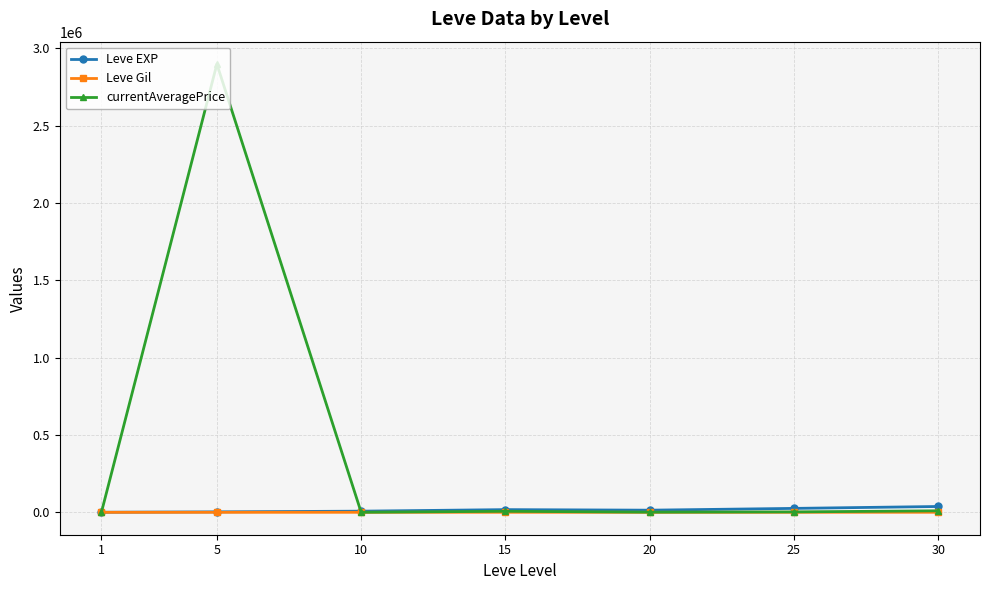

The Leve EXP series shows 3008.3 at 5. True or false?

True